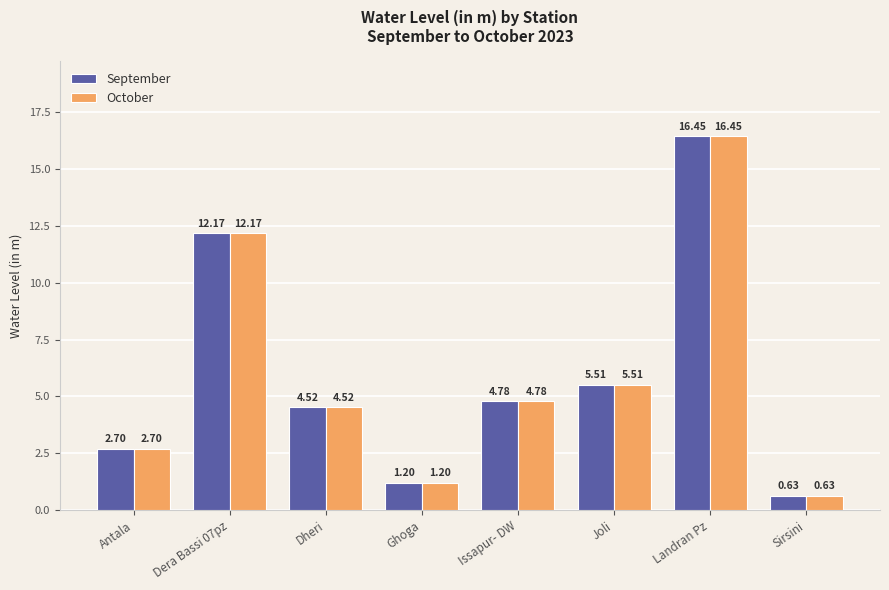

What position from the left is Issapur- DW?

5